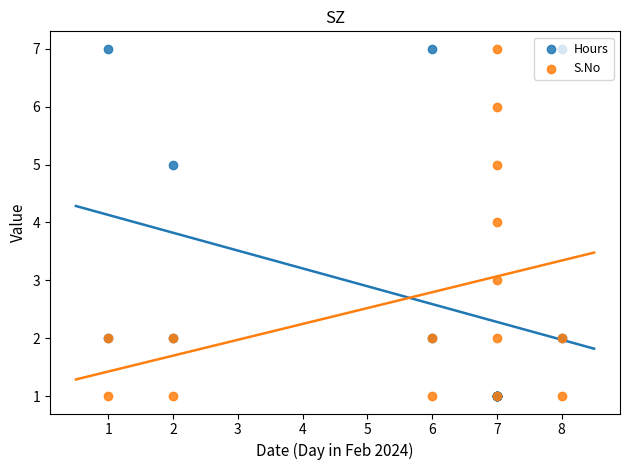

Which series has the largest total across all categories?

Hours